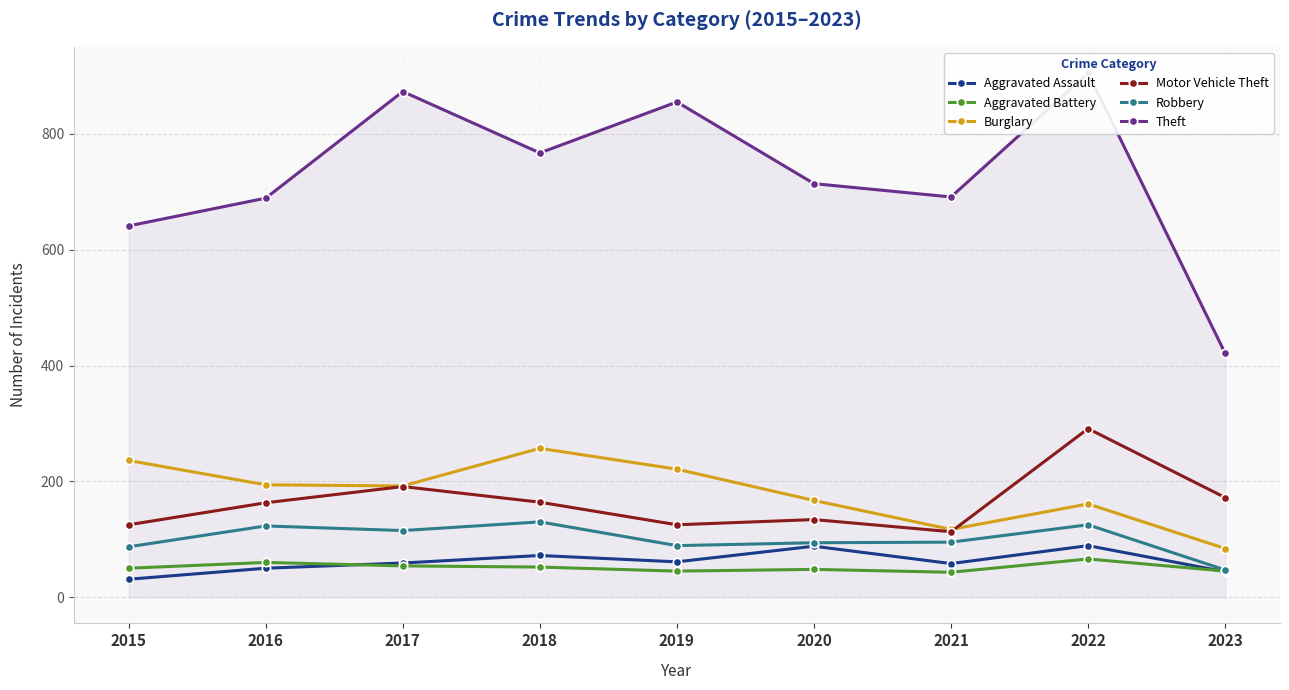

Rank the series at 2022 from lowest to highest value.

Aggravated Battery, Aggravated Assault, Robbery, Burglary, Motor Vehicle Theft, Theft